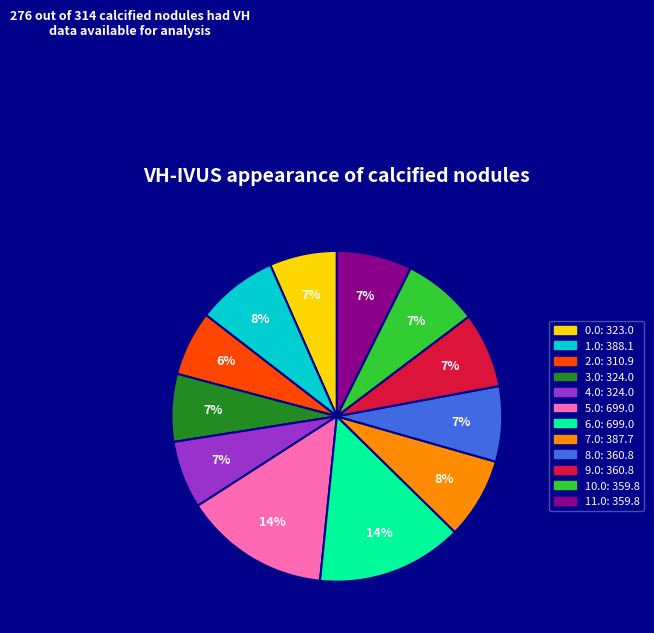

Combined, do 7.0 and 4.0 account for over 50%?

No